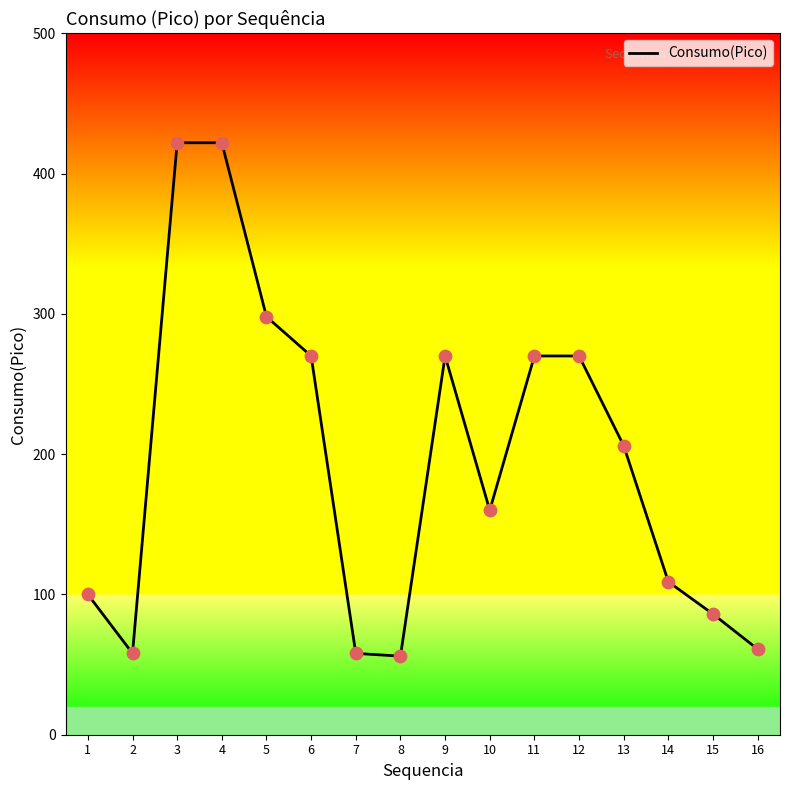

What is the change in value from 9 to 14?

-161